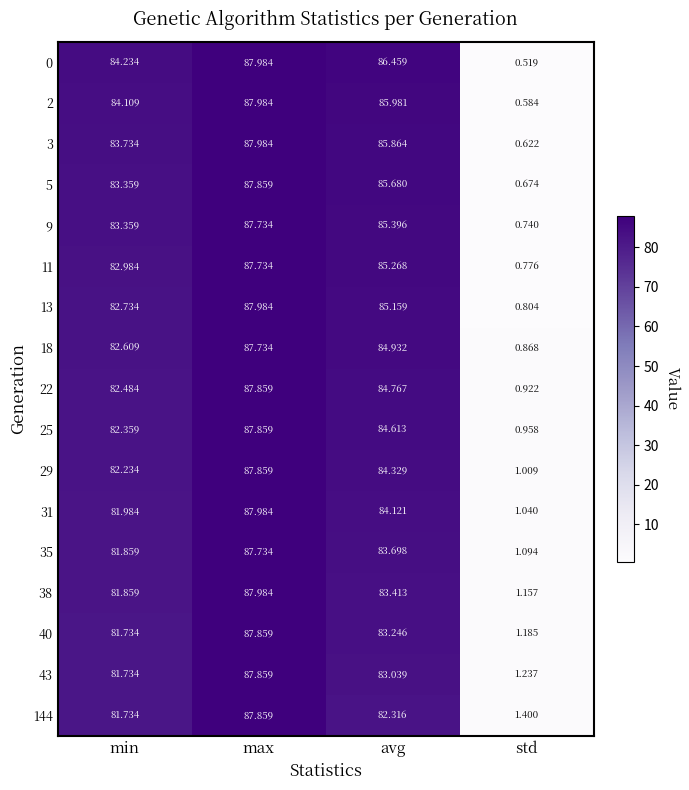

At which category is the sum across all series the highest?

max